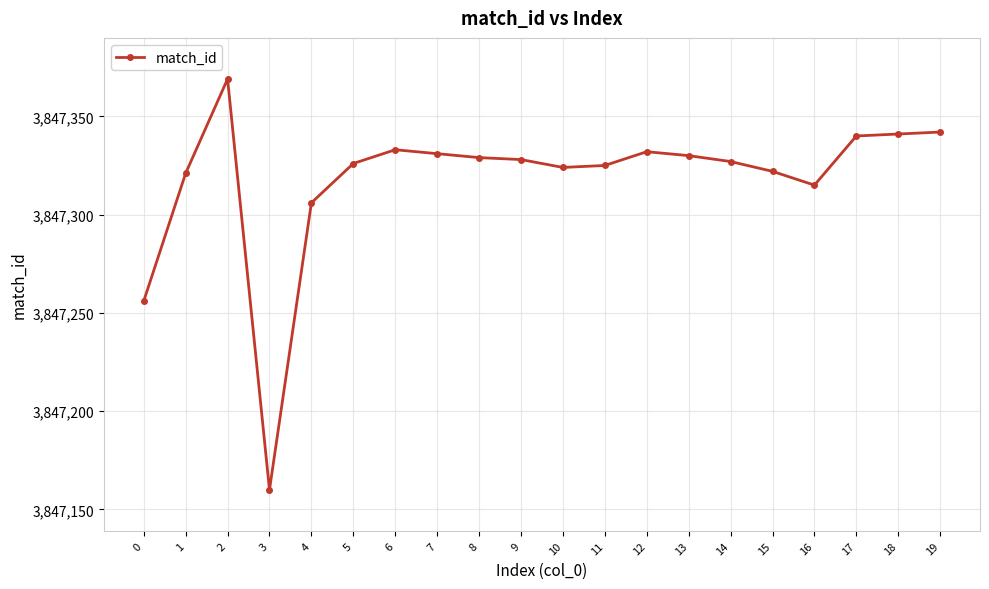

Approximately how many times larger is the value at 15 compared to 3?

1.0